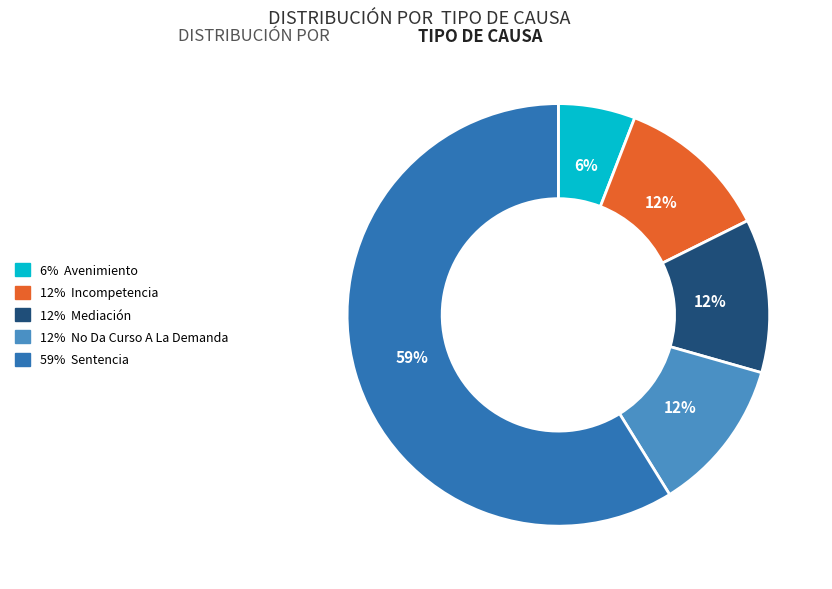

To the nearest percent, what is the average slice percentage?

20%